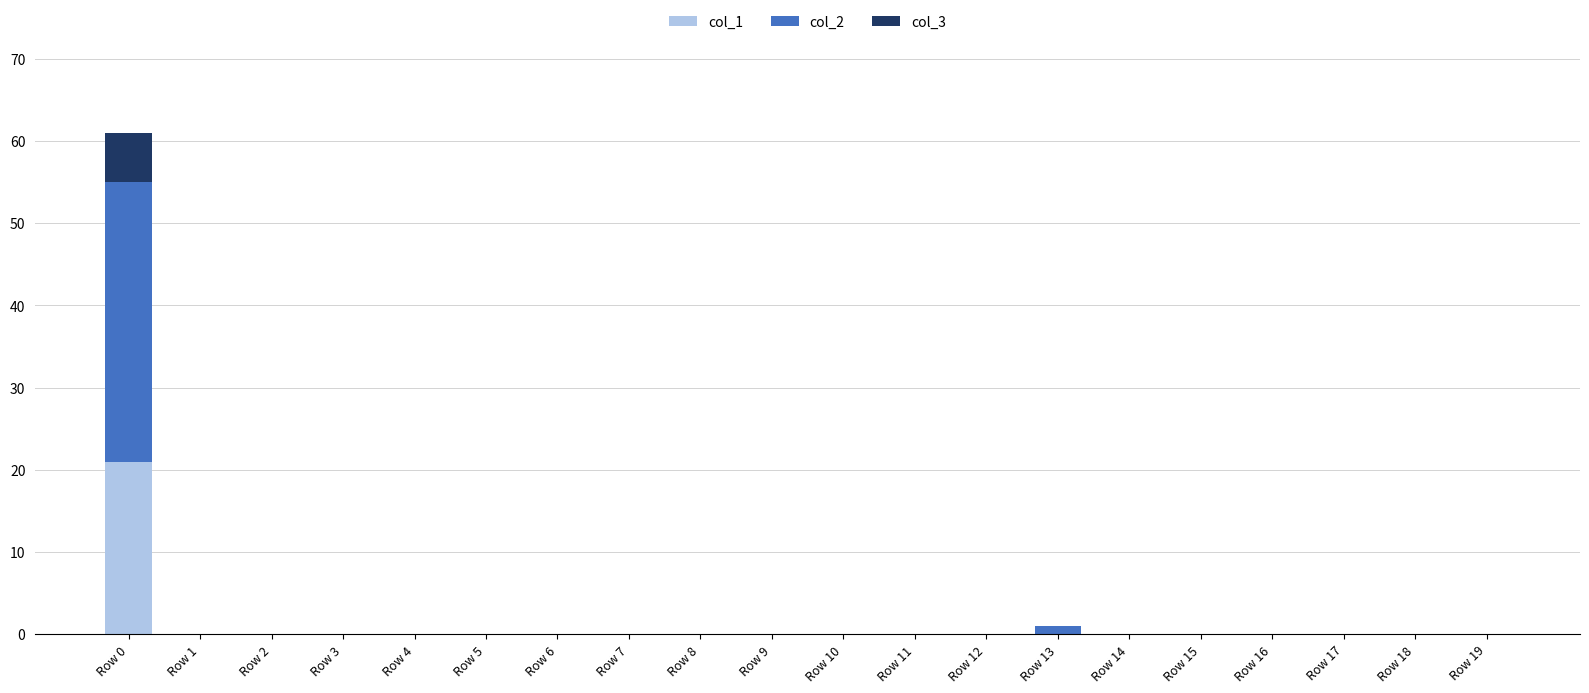

True or false: col_1 has a value of -13 at Row 13.

False